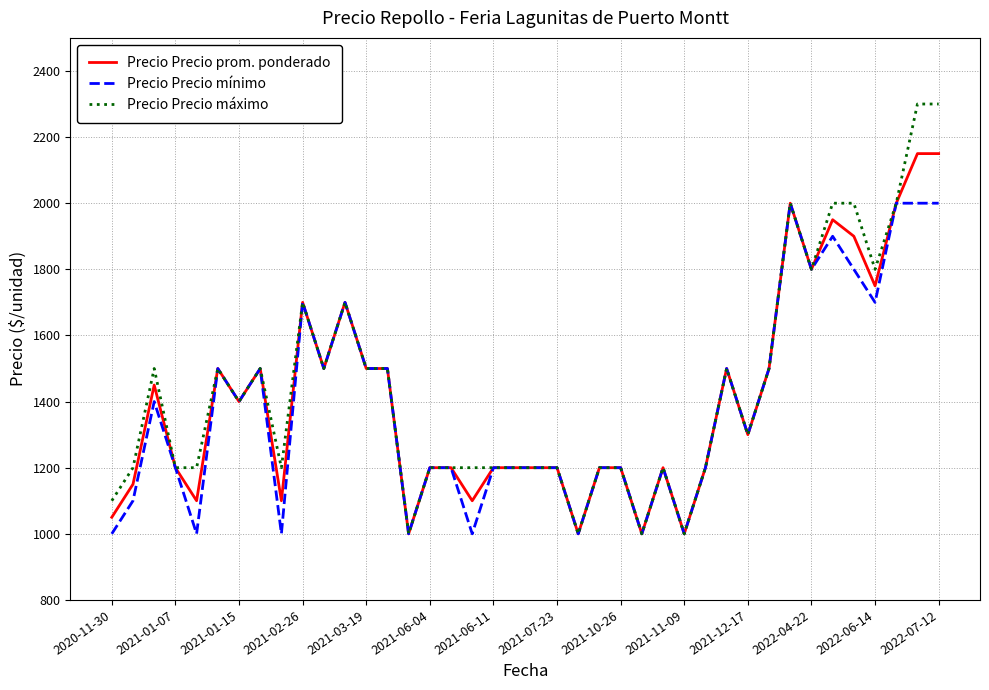

What is the minimum value shown in the chart?

1000